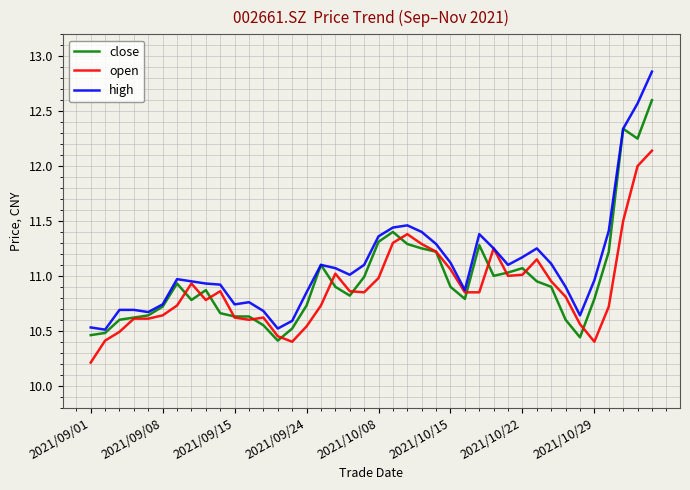

Which series has the largest range (max minus min)?

high